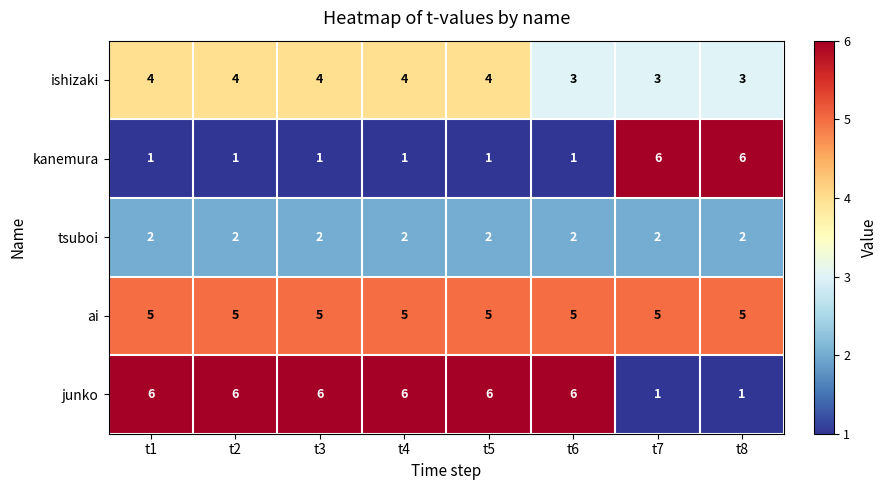

What is the difference between the highest and lowest values at t2?

5